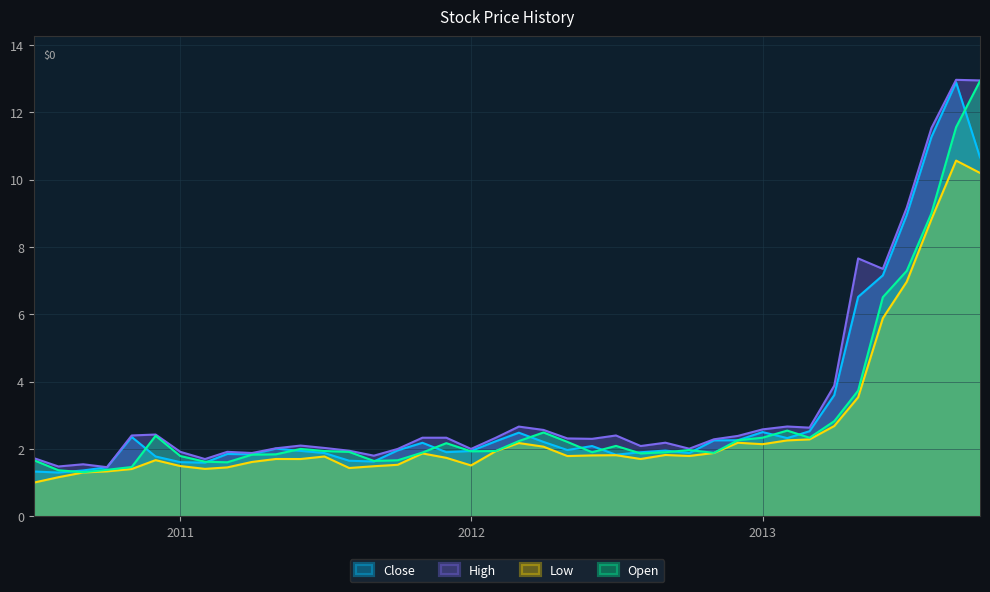

What is the greatest value displayed?

13.0